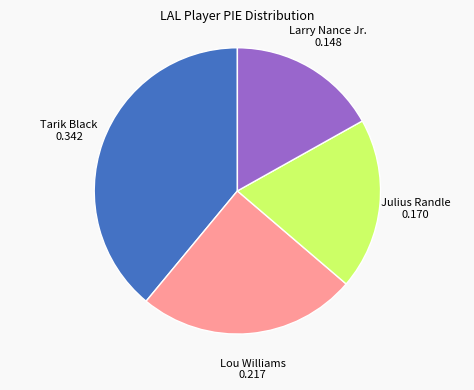

Does any single category account for the majority?

No